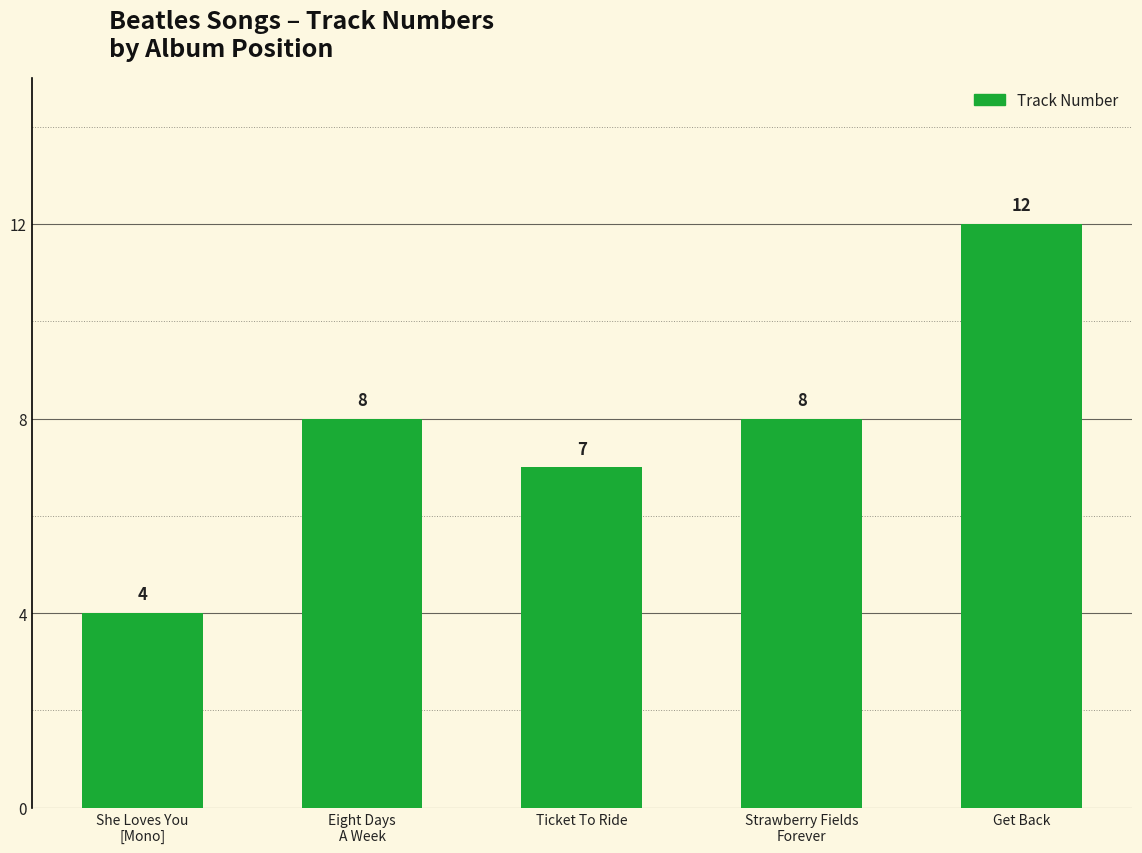

True or false: the data shows 7 at Get Back.

False